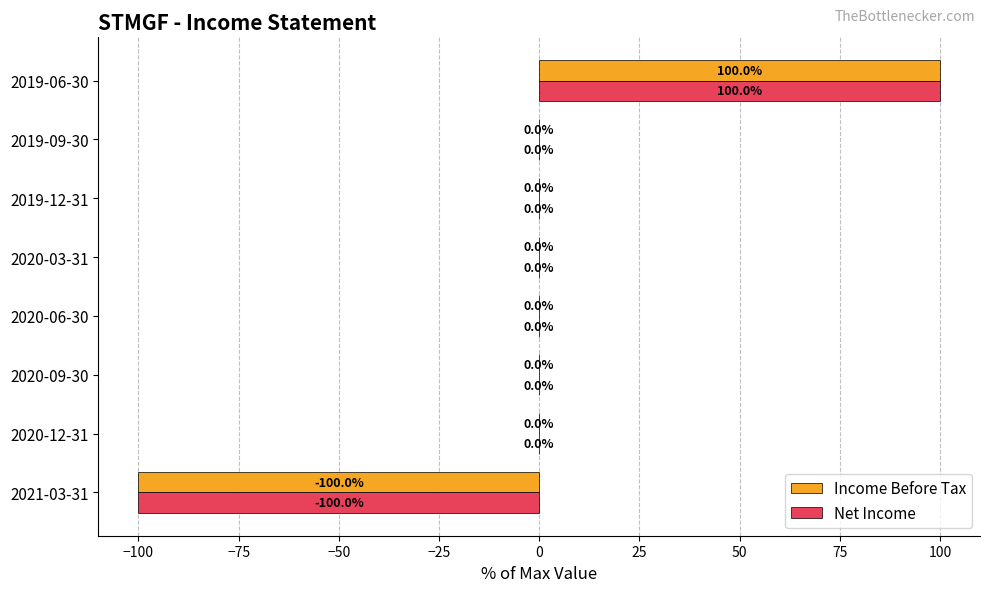

Is it true that Net Income equals 111 at 2020-06-30?

False